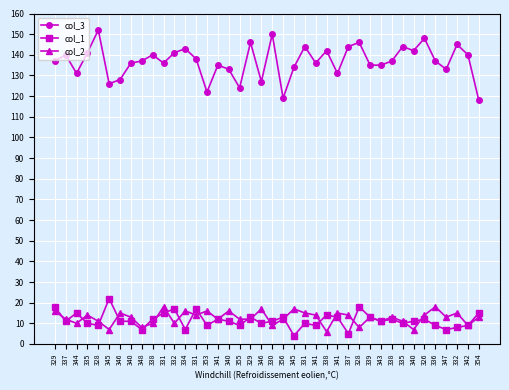

At which category does col_2 reach its first local valley?

344